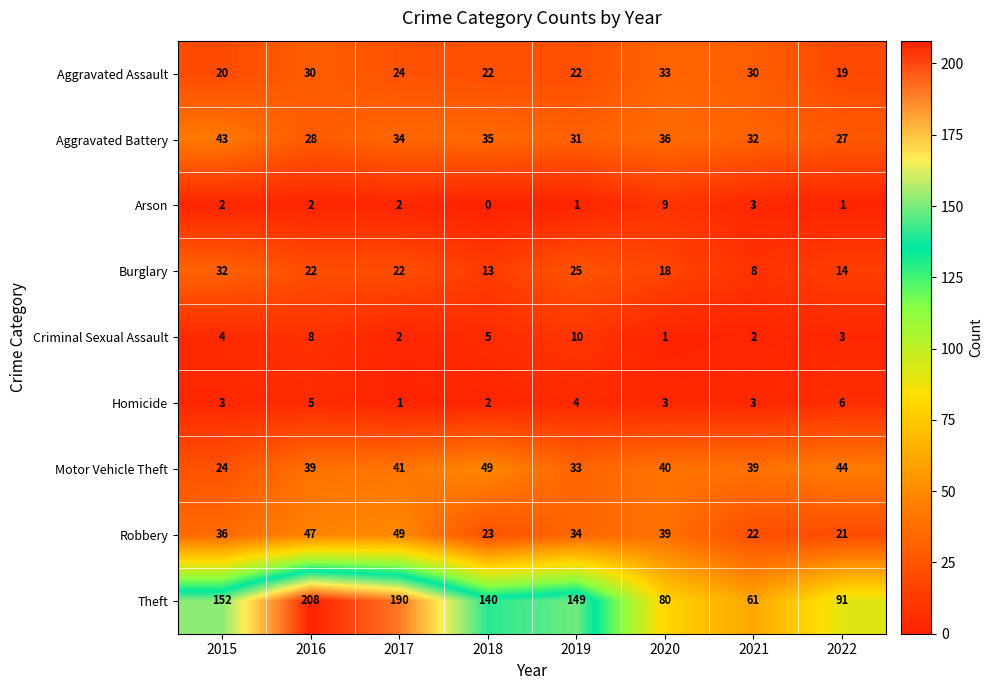

Is it true that Homicide equals 3 at 2019?

False